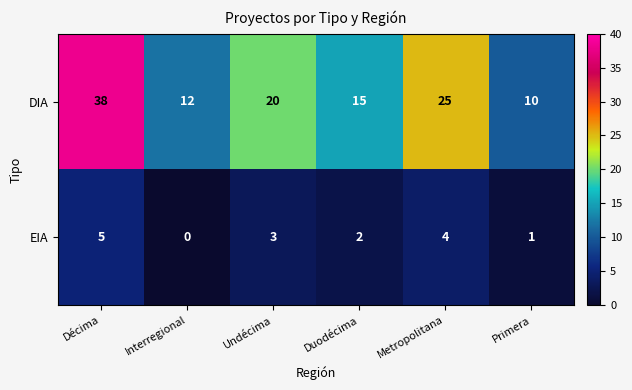

Which series has the largest range (max minus min)?

DIA